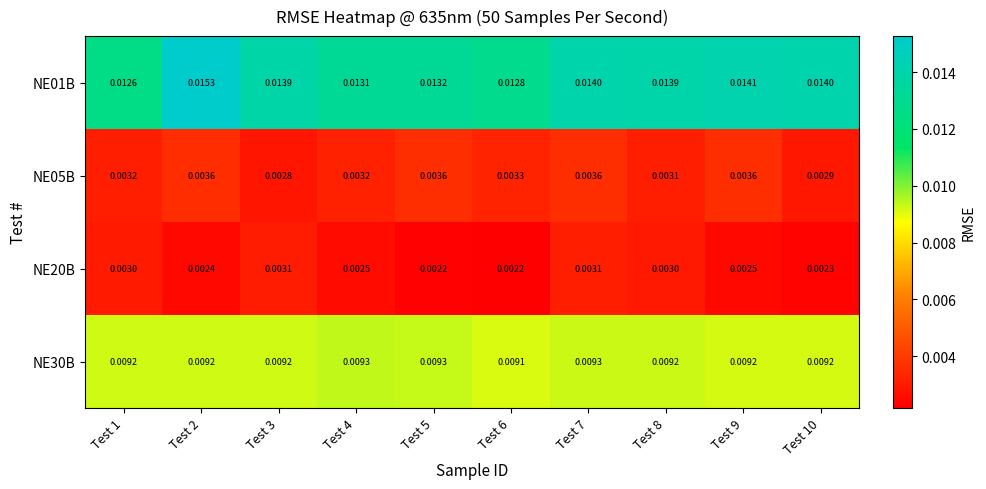

Between Test 2 and Test 4, which series saw the biggest shift?

NE01B